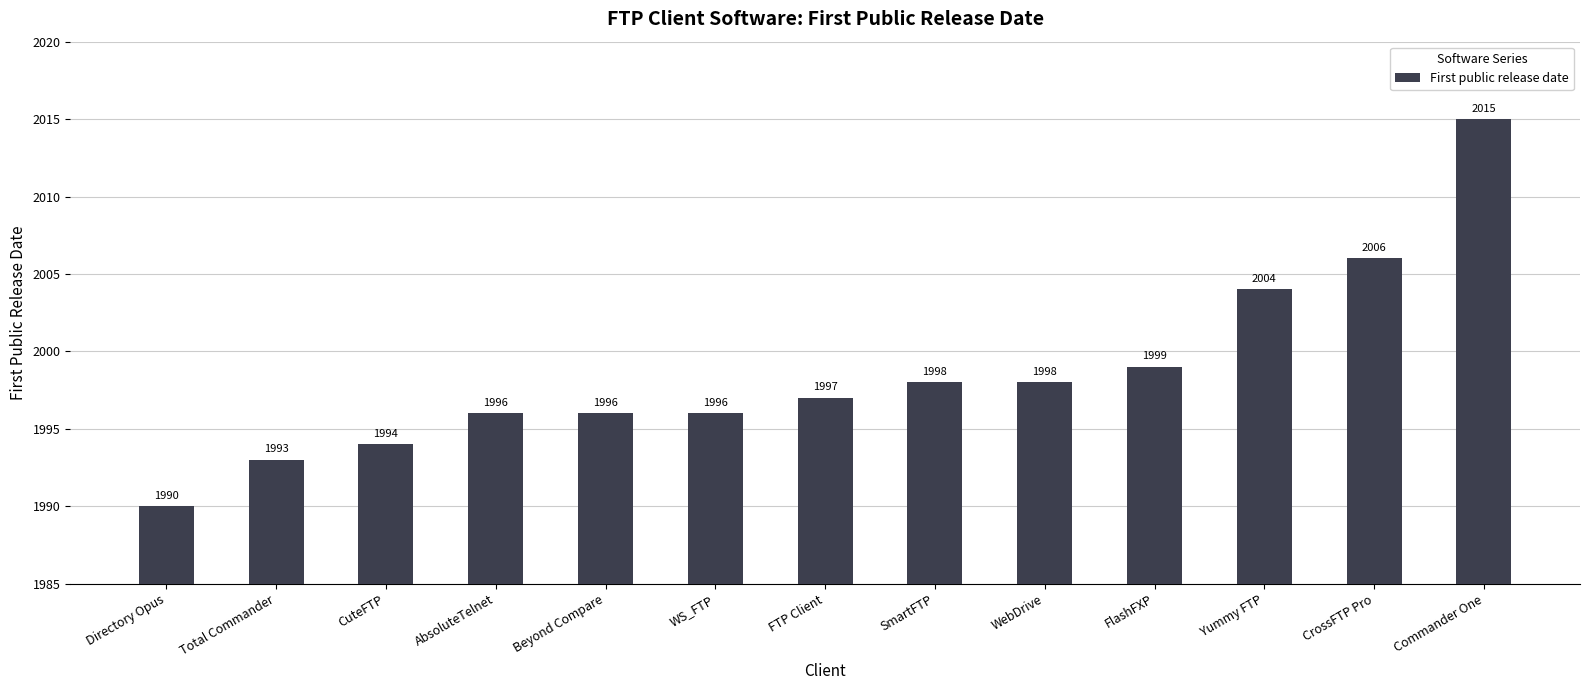

Read the value at AbsoluteTelnet.

1996